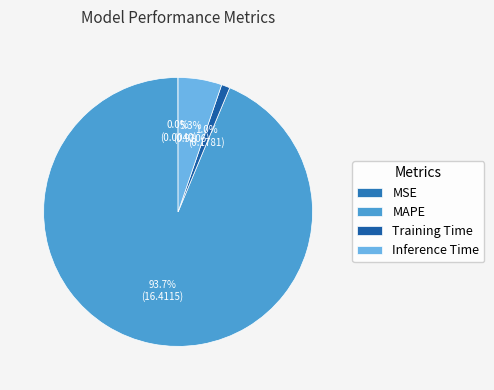

Which category has the smallest portion of the pie?

MSE